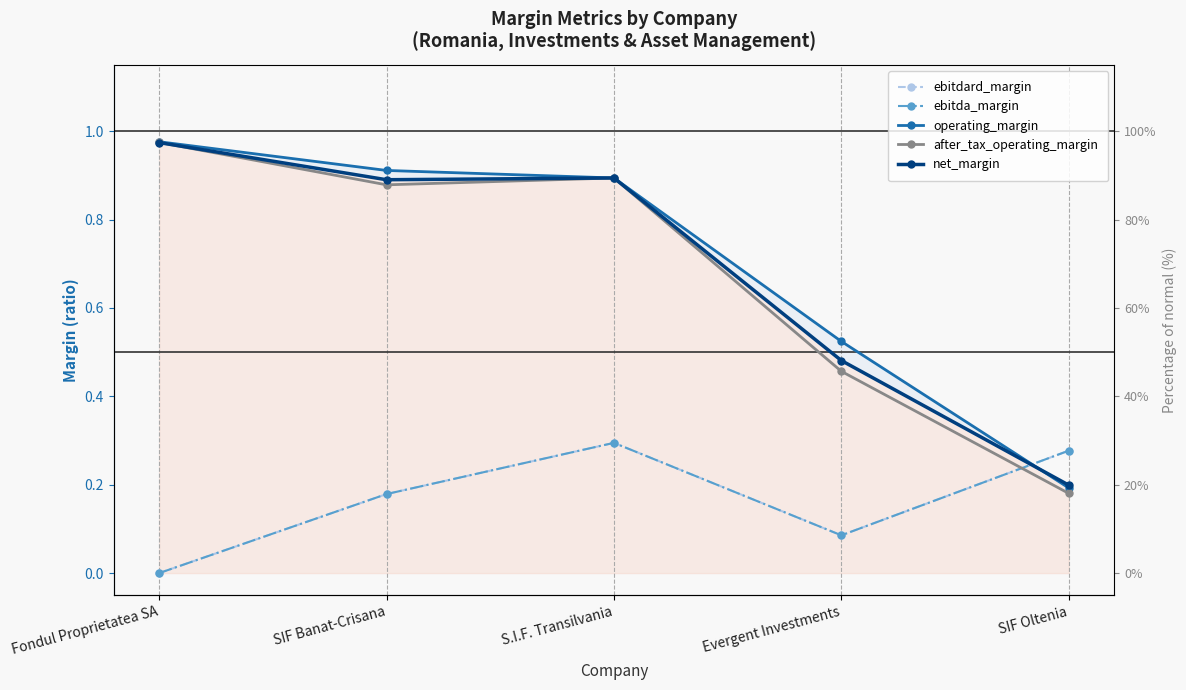

What is the difference between the after_tax_operating_margin values at Evergent Investments and Fondul Proprietatea SA?

0.5